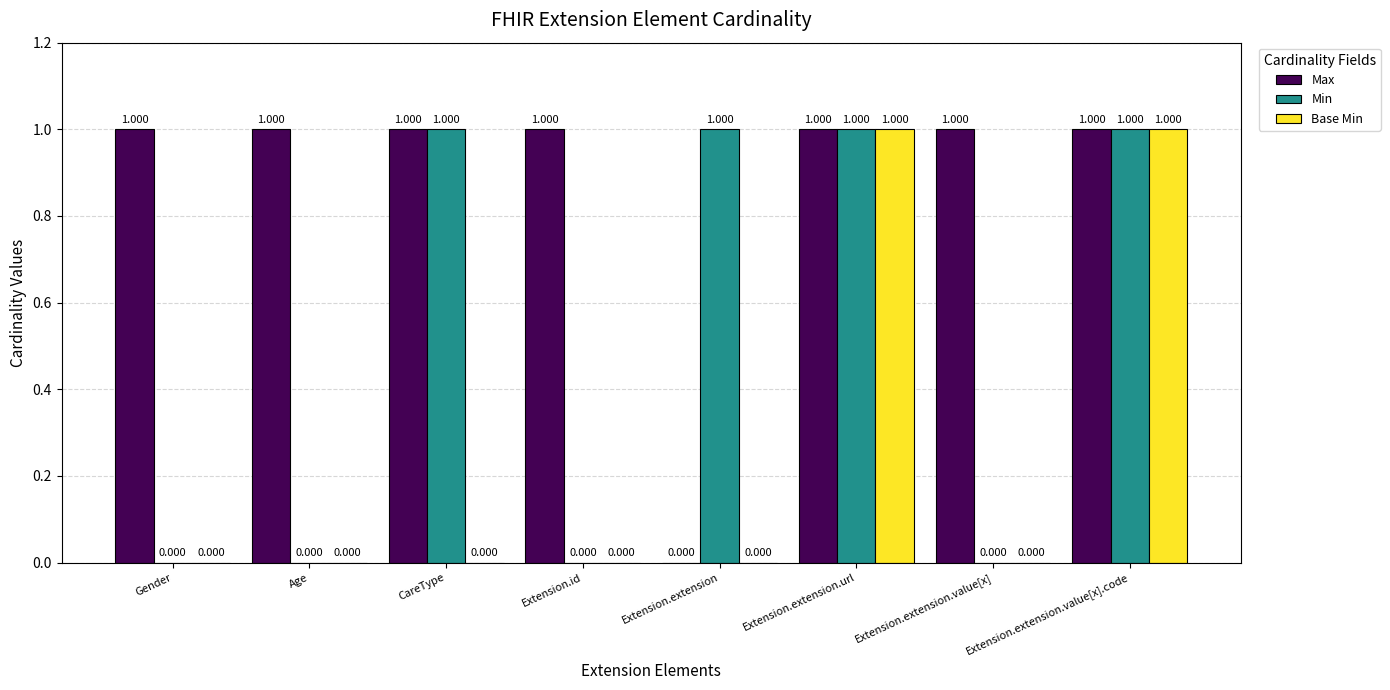

What is the maximum value for Max?

1